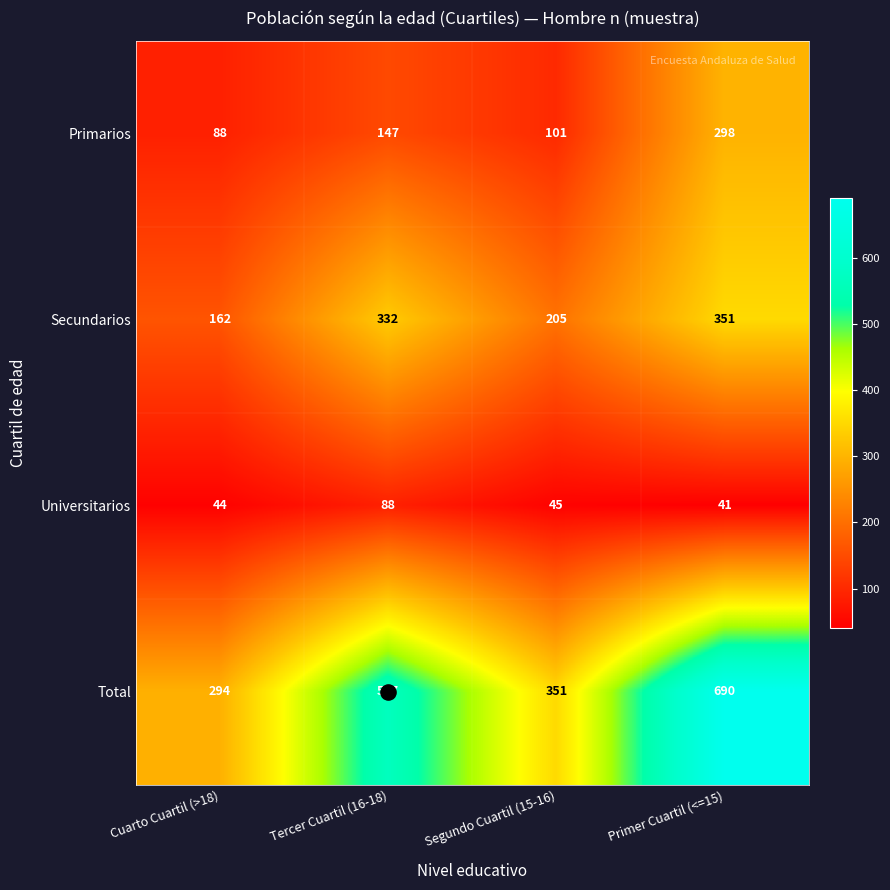

What is the minimum value shown in the chart?

41